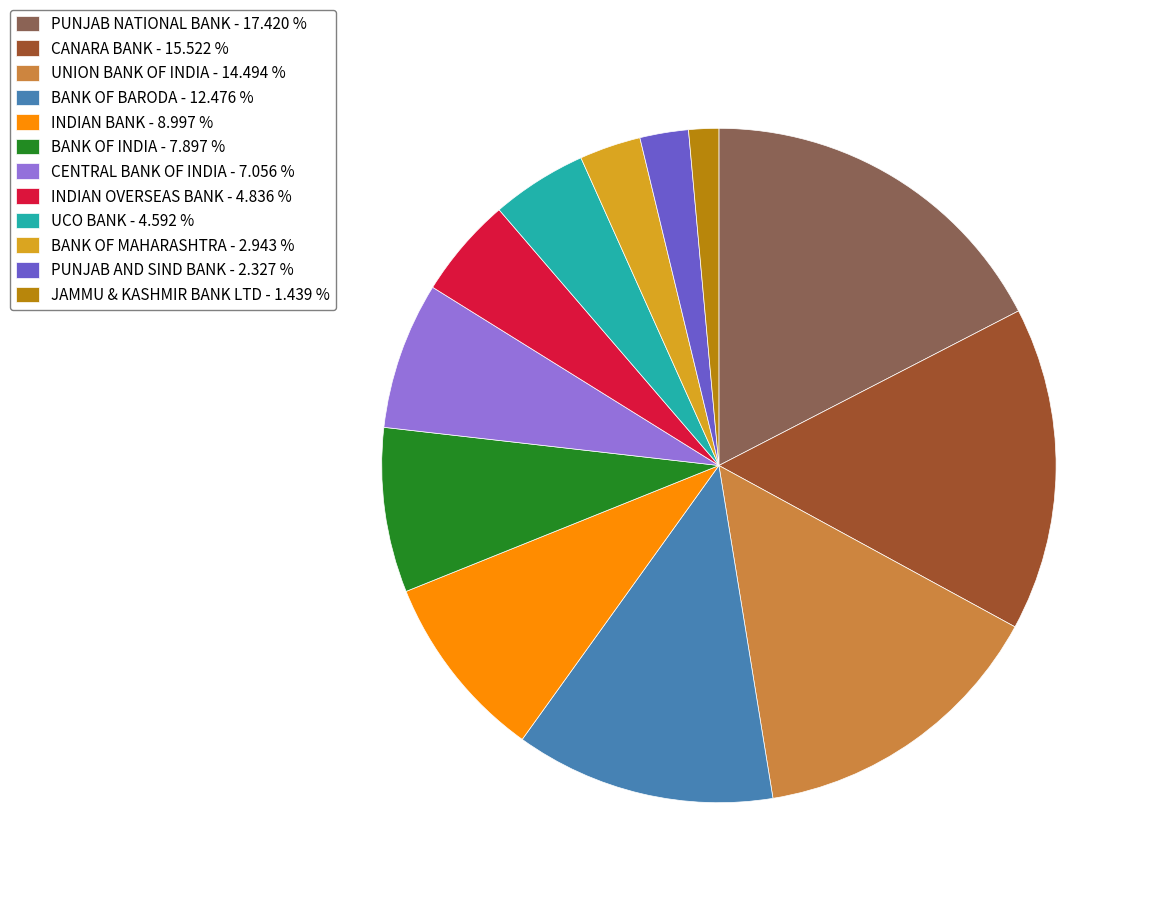

Do INDIAN OVERSEAS BANK and PUNJAB AND SIND BANK together represent more than half of the pie?

No